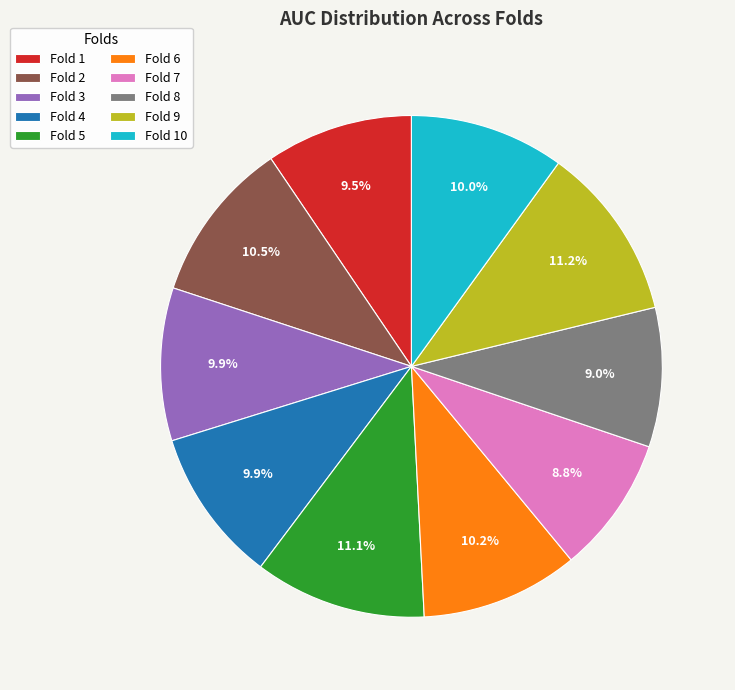

To the nearest percent, what is the difference between the Fold 8 and Fold 5 slice percentages?

2%